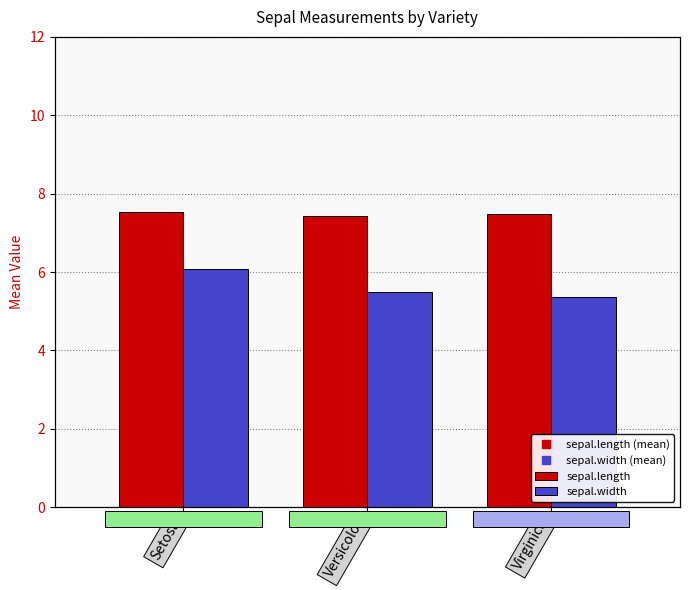

Which has a higher value, Virginica or Versicolor?

Virginica